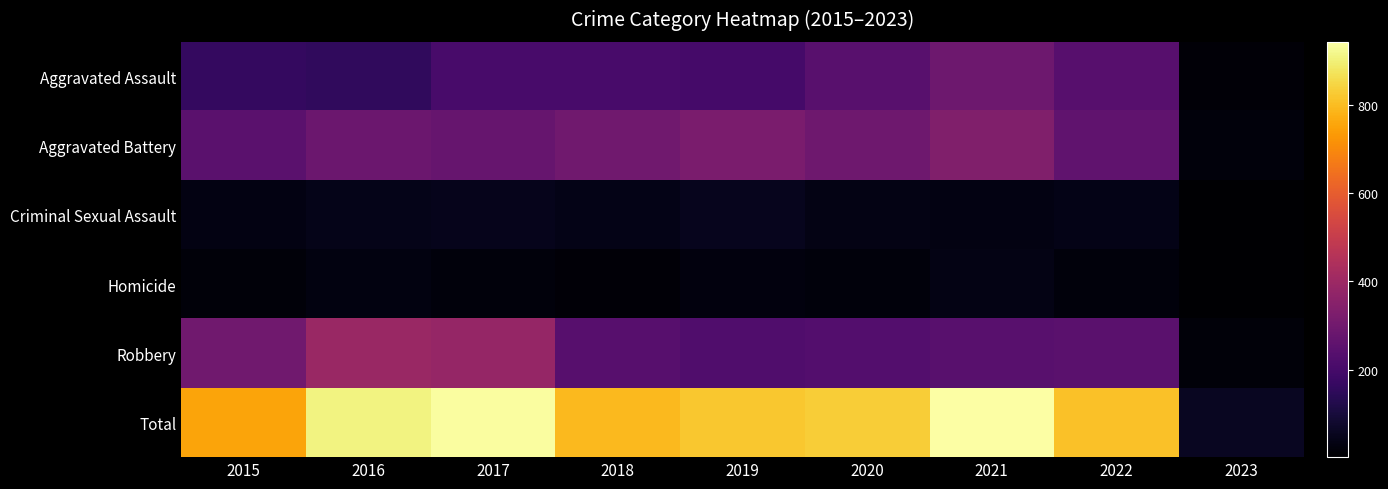

What is the maximum value shown in the chart?

942